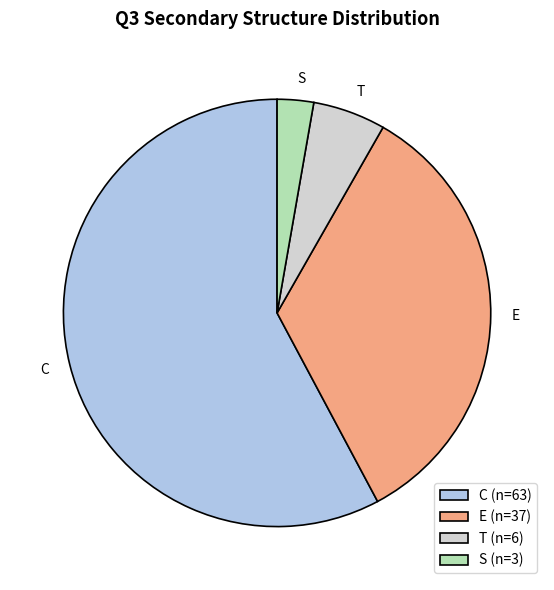

Which has a higher value, T or S?

T